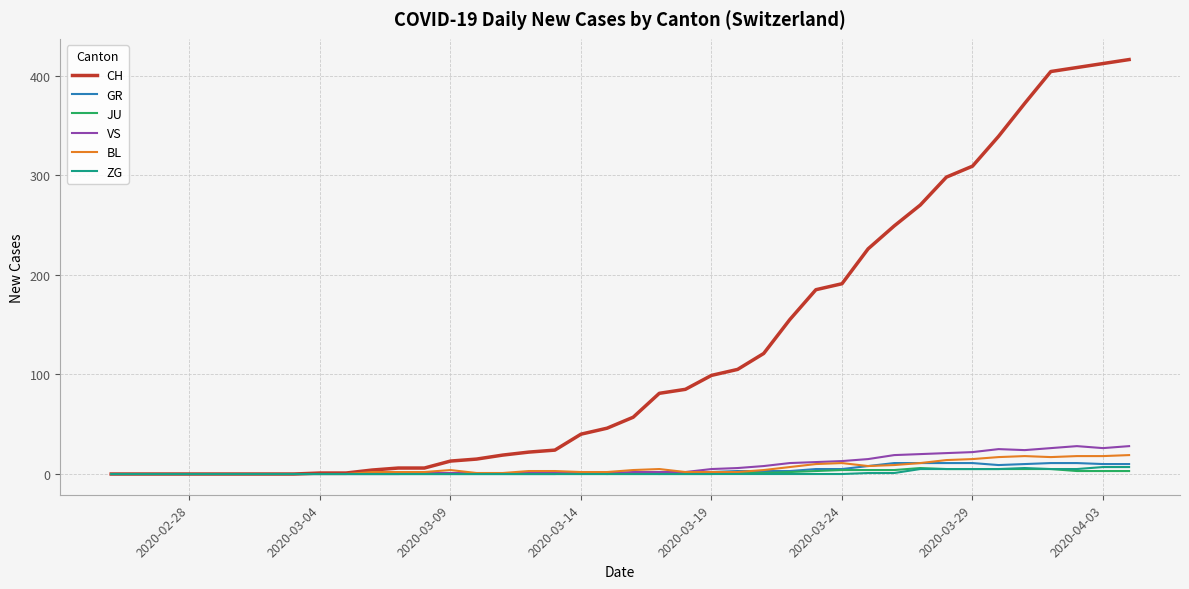

Which series has the widest spread of values?

CH